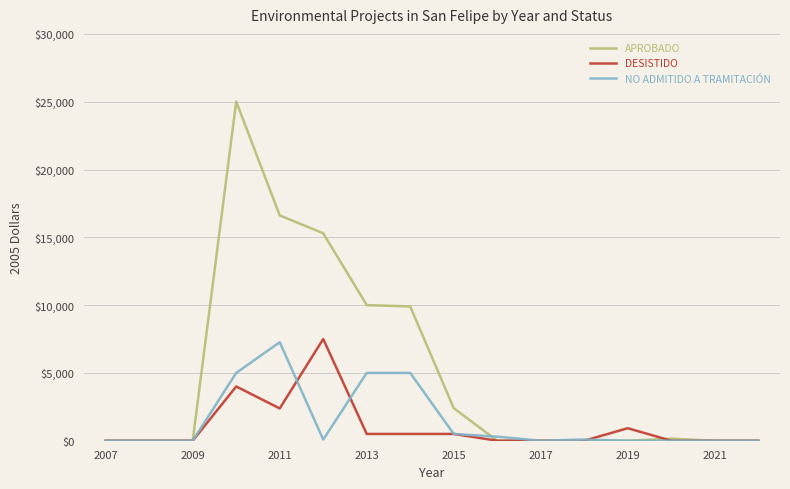

What is the maximum value shown in the chart?

25010